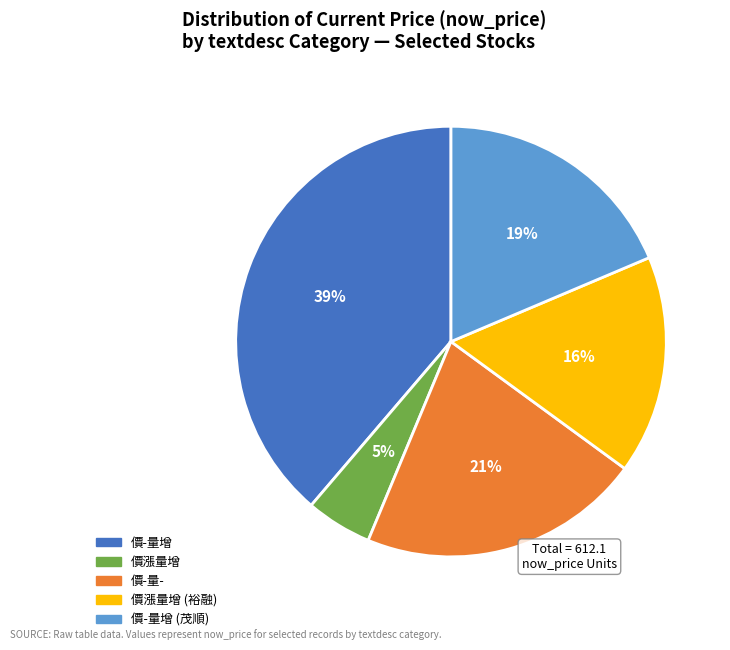

True or false: 價-量增 accounts for 11% of the total.

False